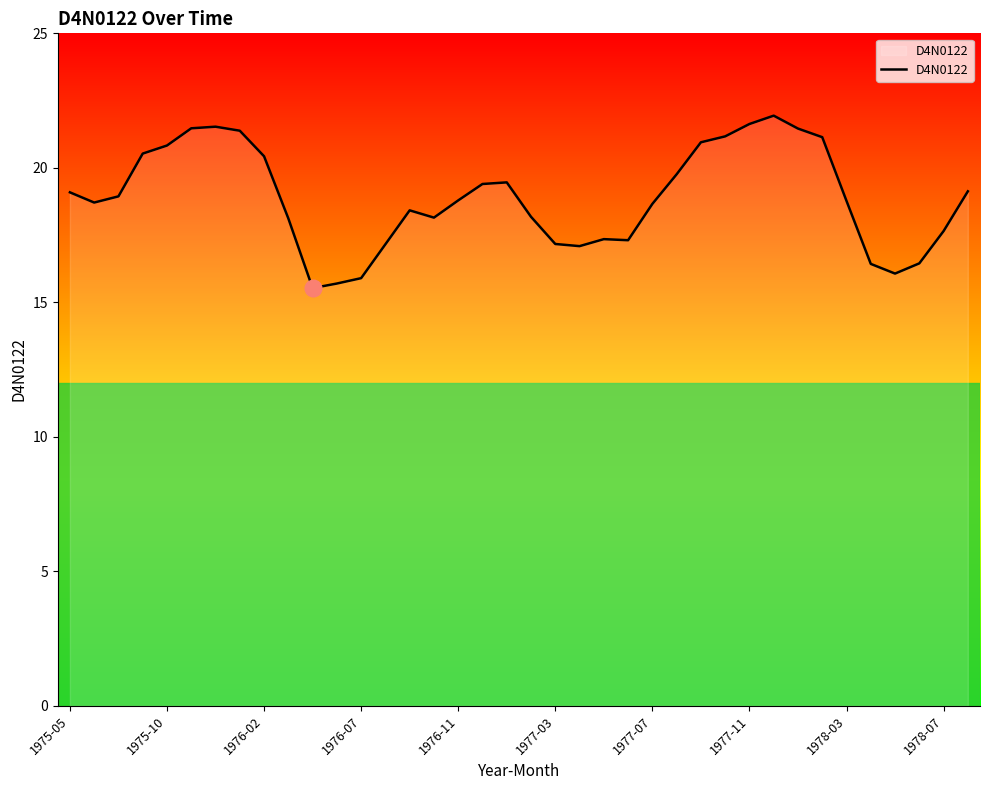

What is the minimum value shown in the chart?

15.5